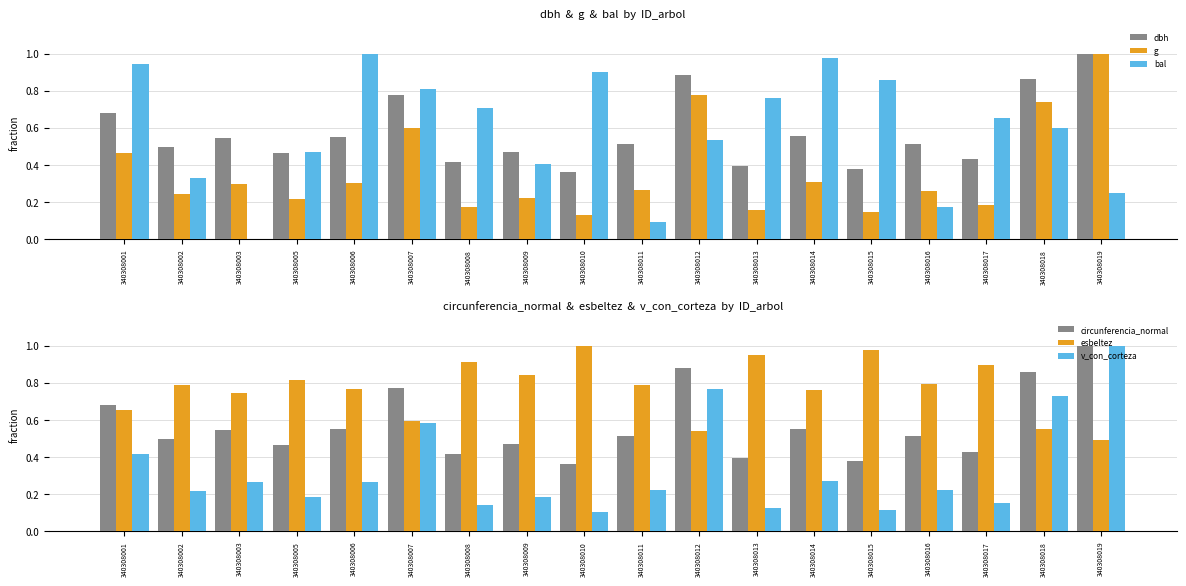

Which series has the widest spread of values?

bal